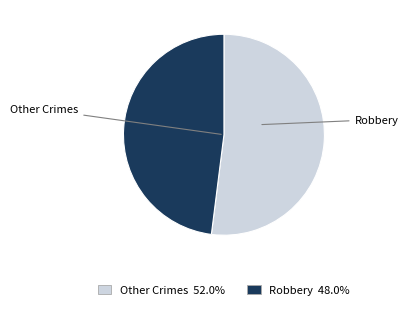

Does any single category account for the majority?

Yes